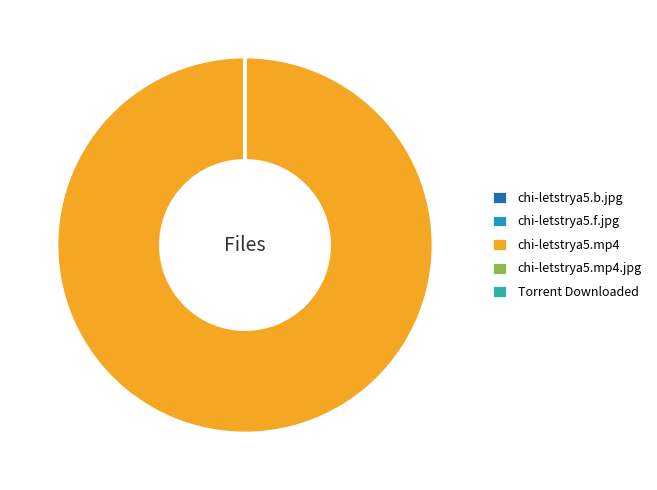

The chi-letstrya5.mp4 slice represents 100% of the pie. True or false?

True